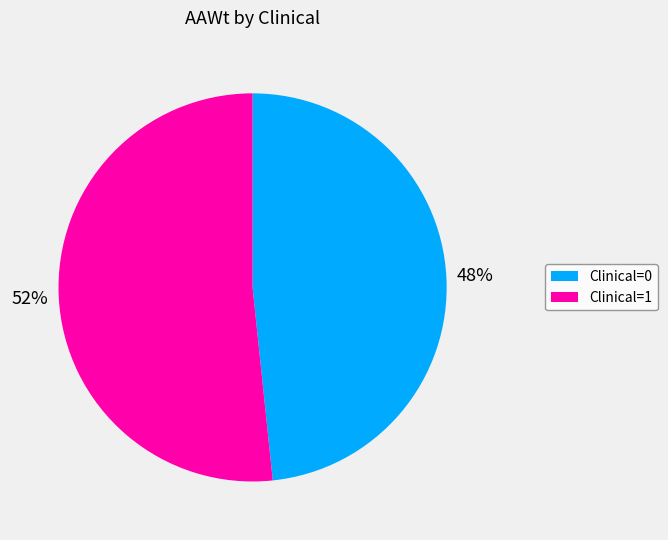

Is there a majority slice in this chart?

Yes